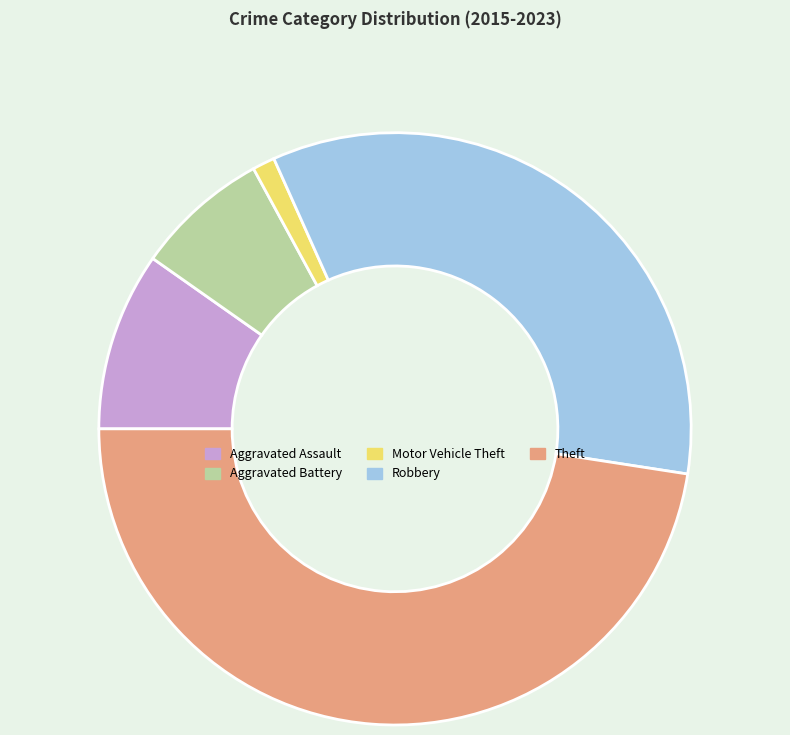

Is it true that Motor Vehicle Theft is 1% of the pie?

True